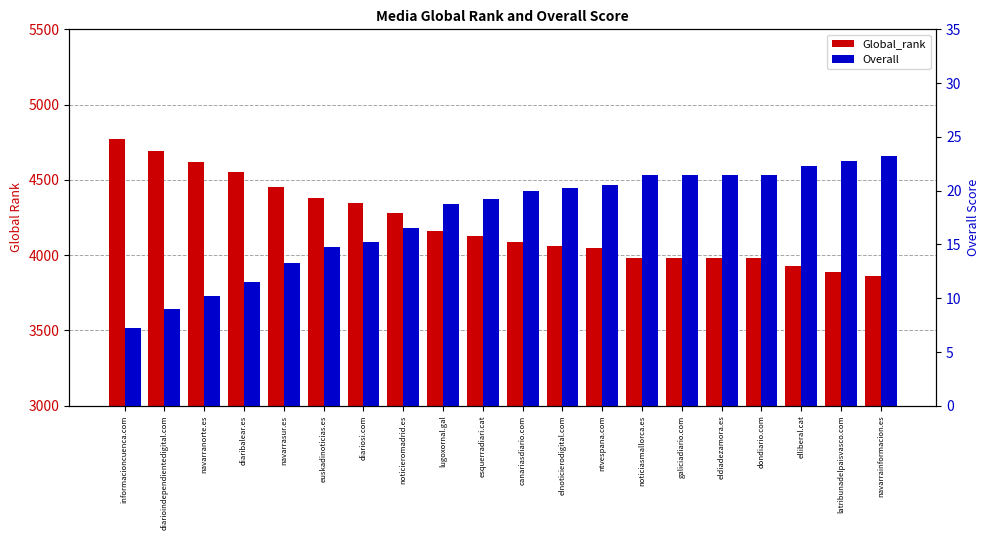

The Global_rank series shows 7076.6 at elnoticierodigital.com. True or false?

False